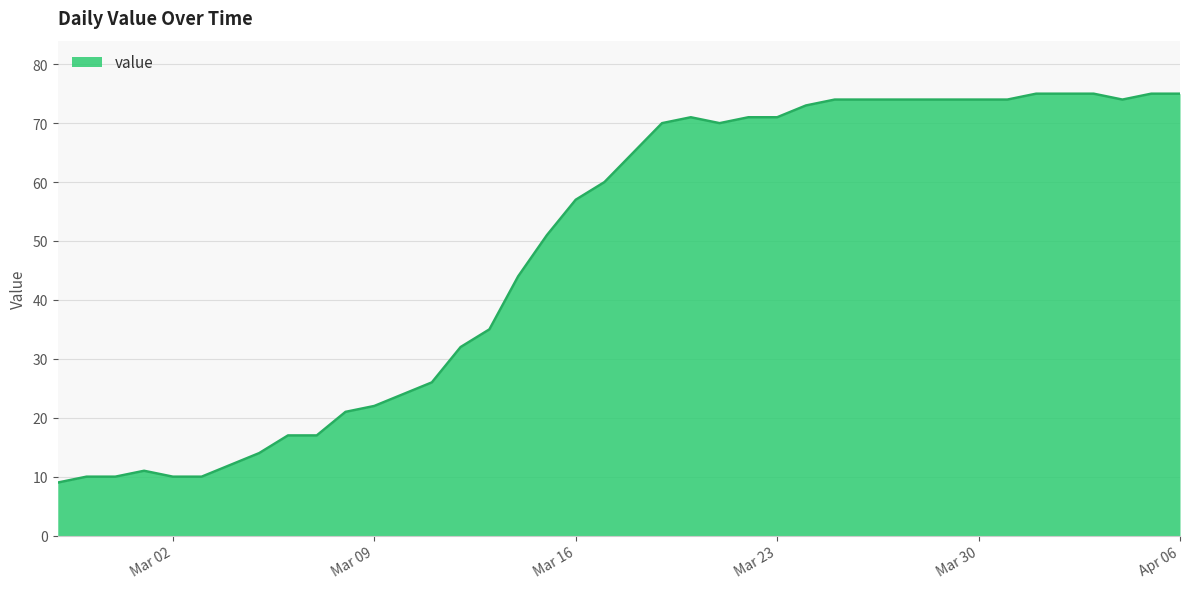

What is the difference between the maximum and minimum values?

66